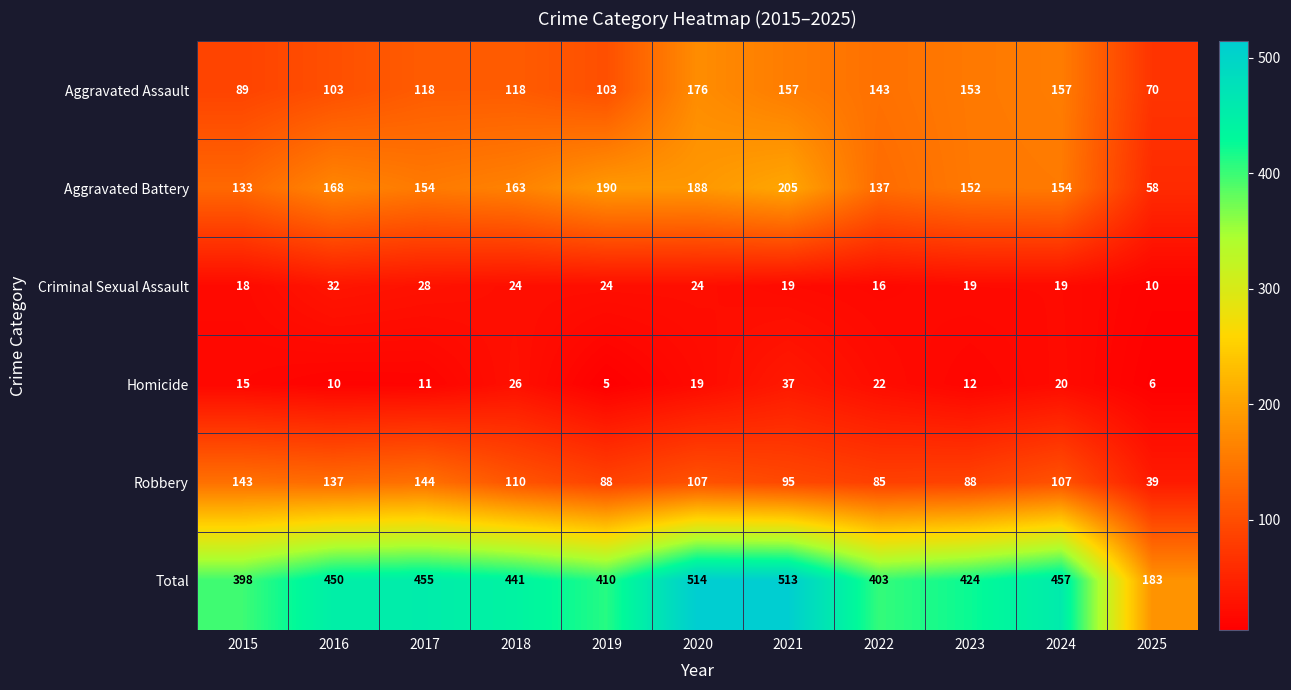

What is the difference between the second highest and minimum values in the Robbery series?

104